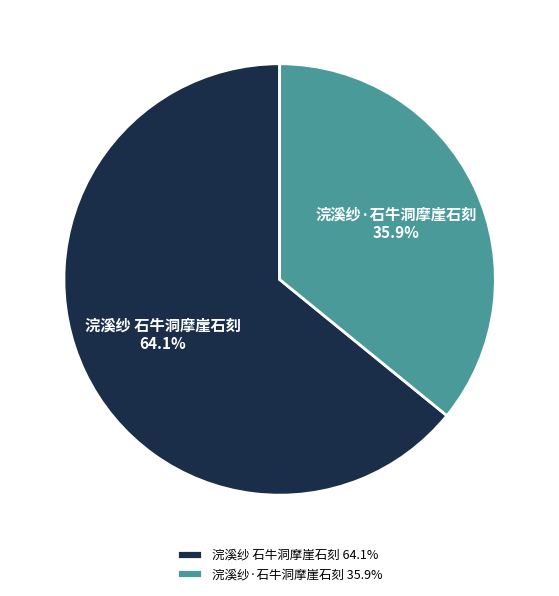

Which slice is the largest?

浣溪纱 石牛洞摩崖石刻